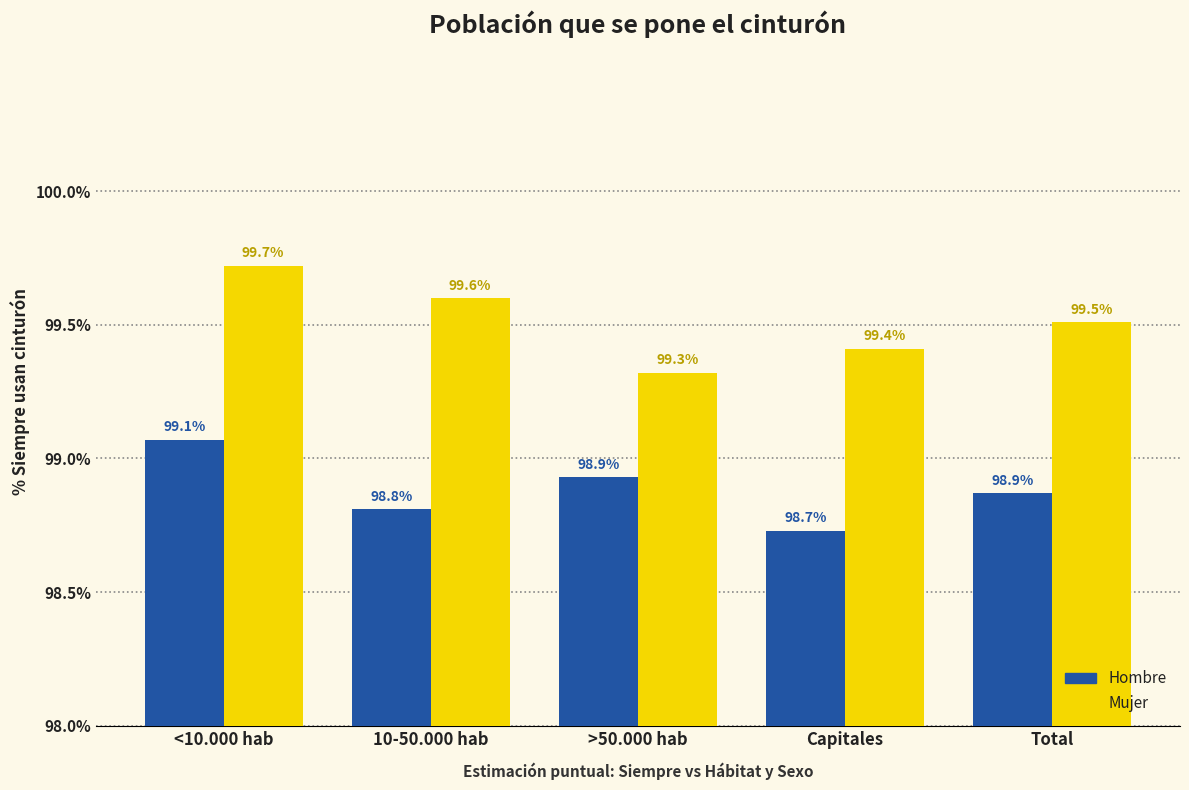

Which series has the largest total across all categories?

Mujer